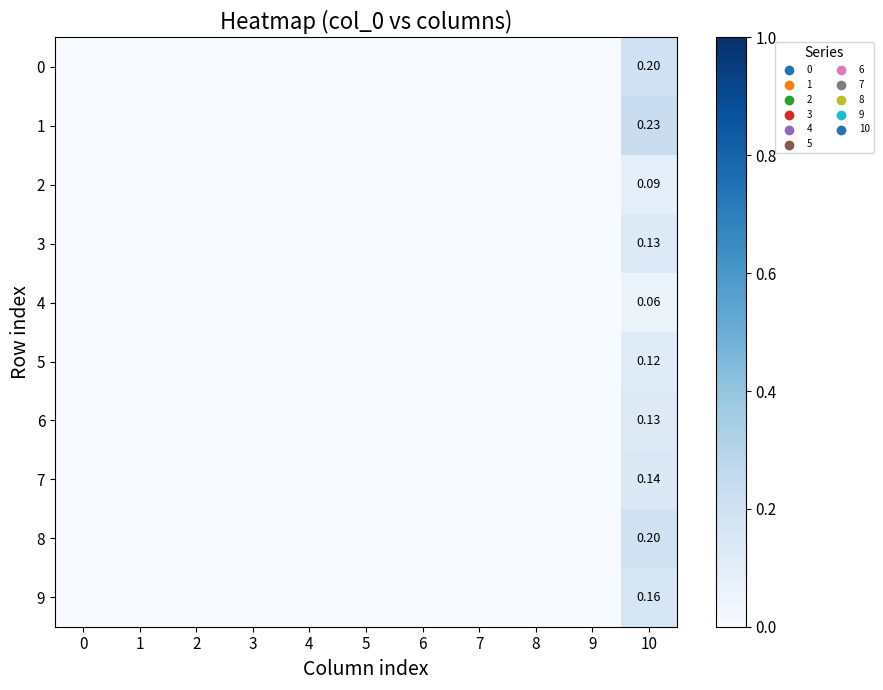

List the series in order of their peak value, lowest first.

4, 2, 5, 6, 3, 7, 9, 8, 0, 1